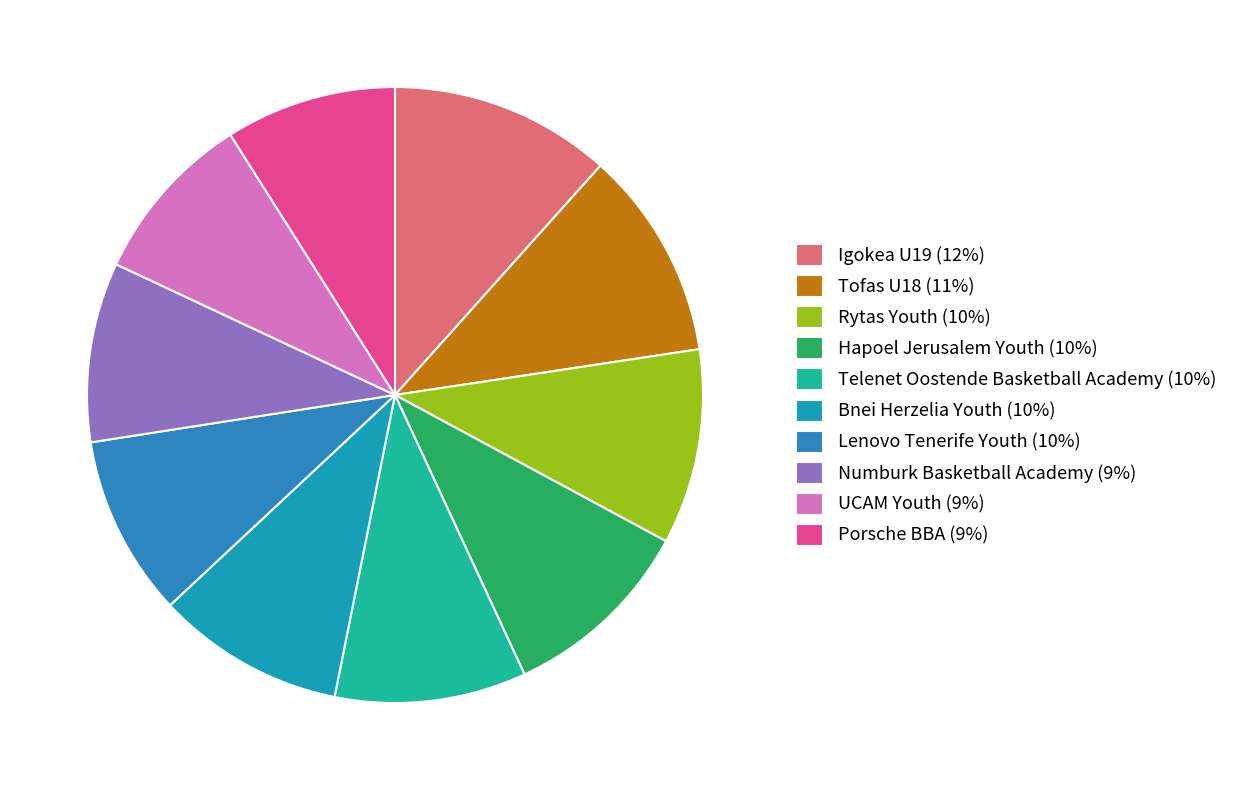

Is it true that Rytas Youth is 10% of the pie?

True